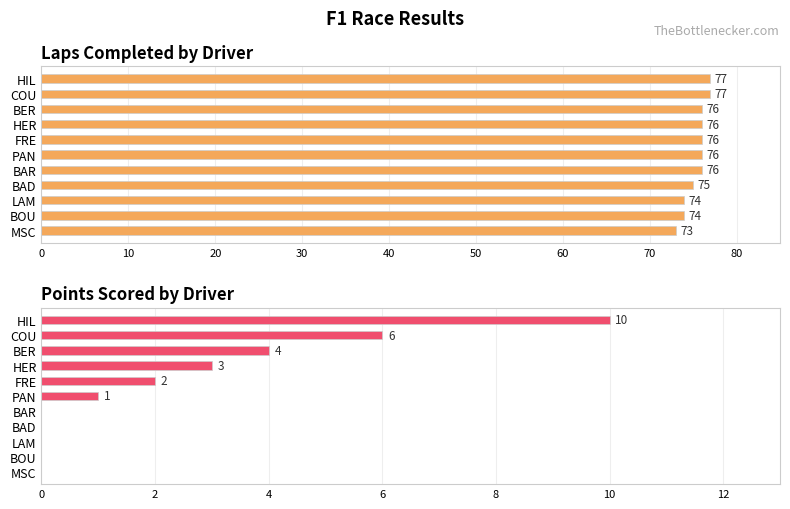

What are all the series names shown in the legend?

Laps, Points